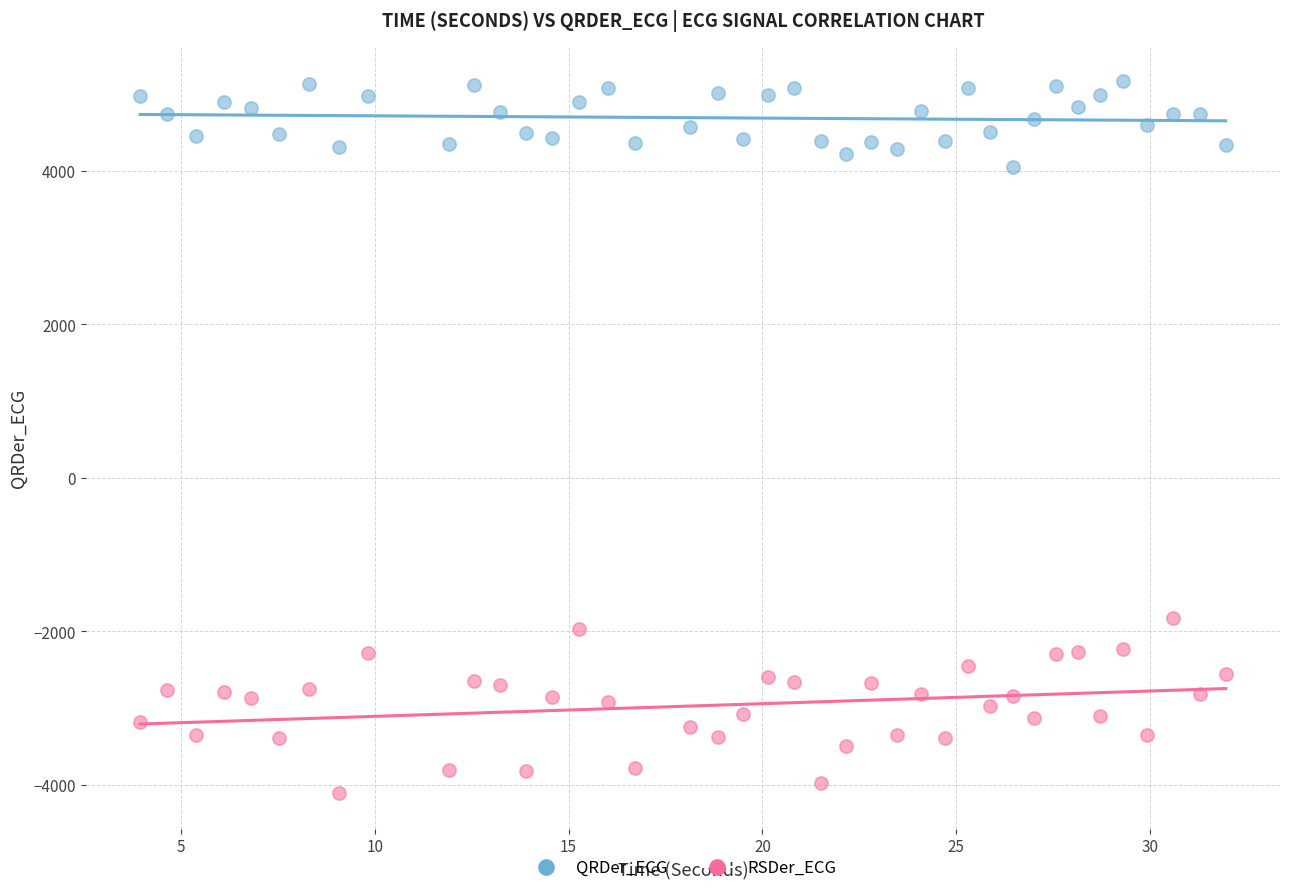

Which series reaches the maximum Y coordinate?

QRDer_ECG